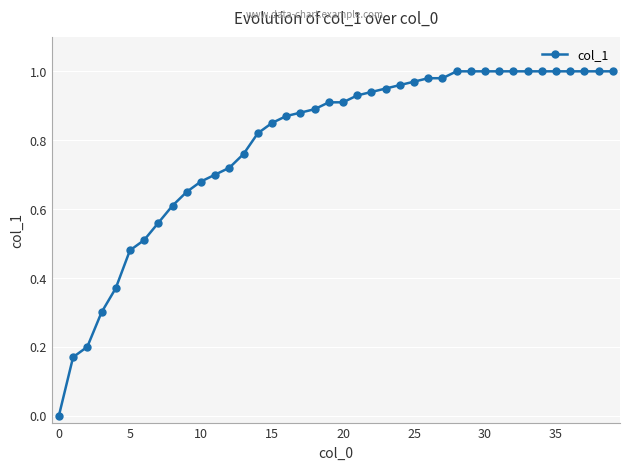

How many values exceed 0?

39